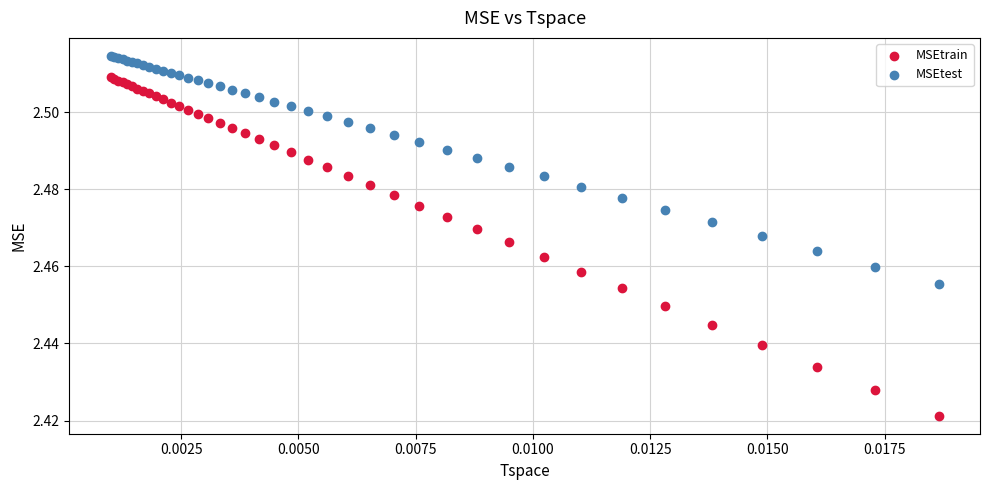

Which series has the largest Y range (max minus min)?

MSEtrain